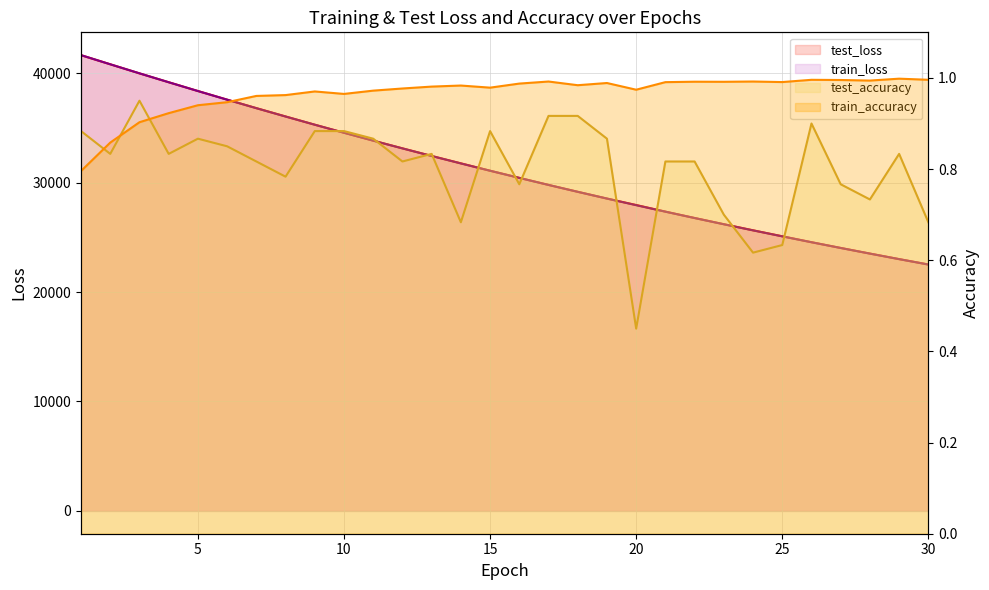

What is the sum of all test_accuracy values?

24.1